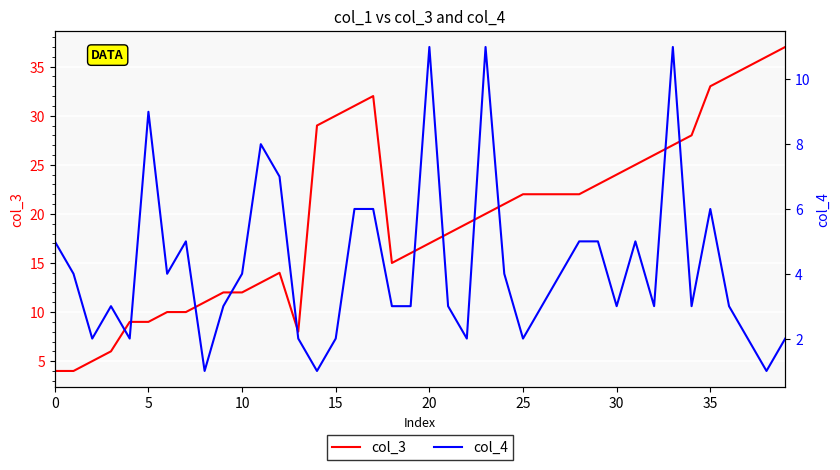

What is the label of the 21st point from the left?

20